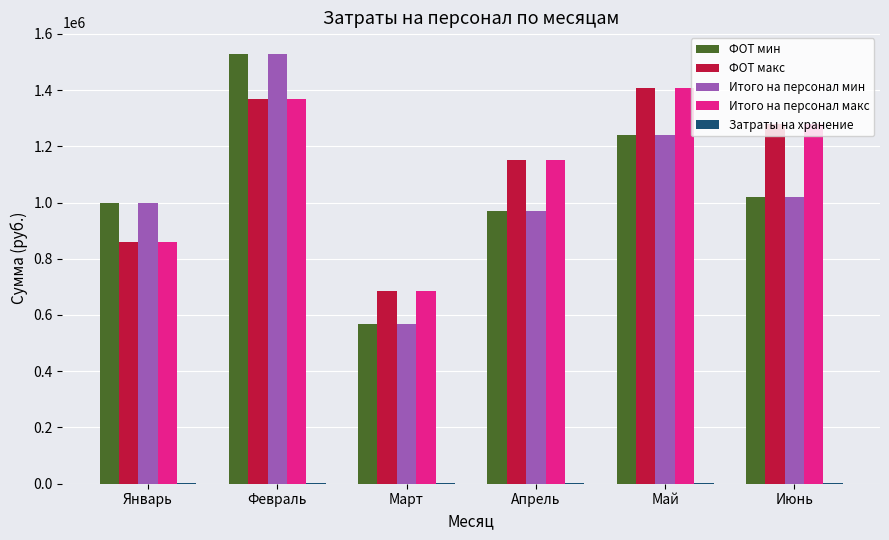

Which category has the highest value across all series?

Февраль